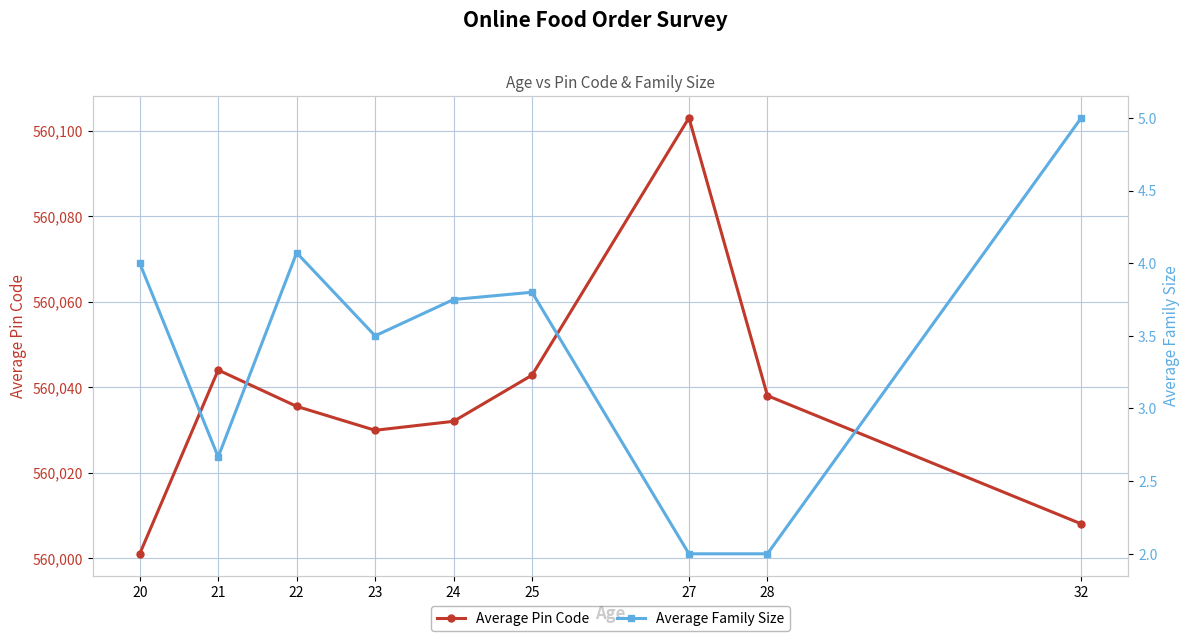

Between 20 and 27, which is larger?

27